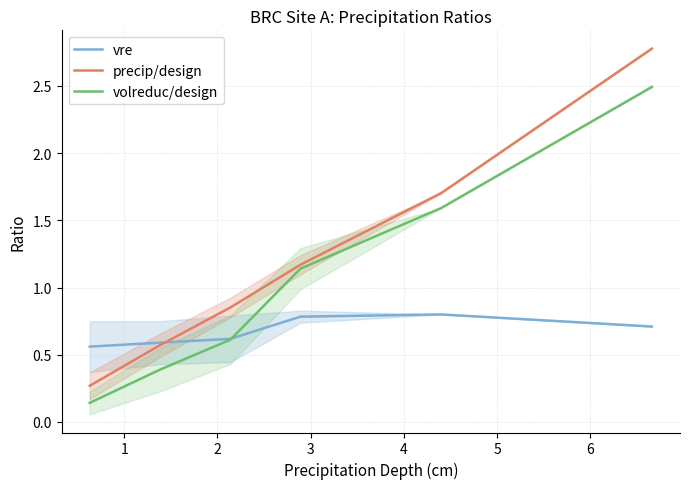

True or false: volreduc/design and precip/design intersect in this chart.

False